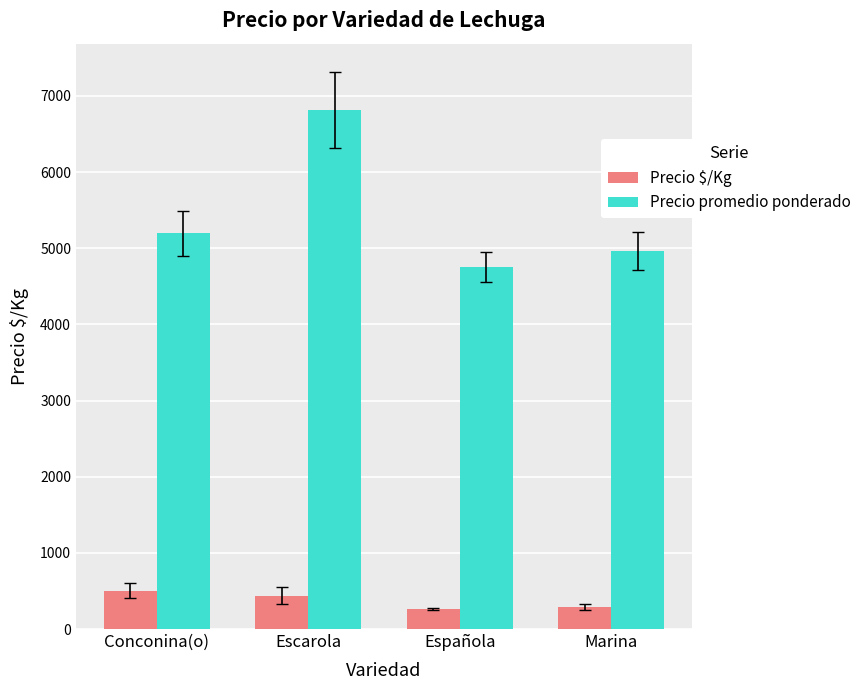

True or false: Precio promedio ponderado has a value of 6819.0 at Escarola.

True